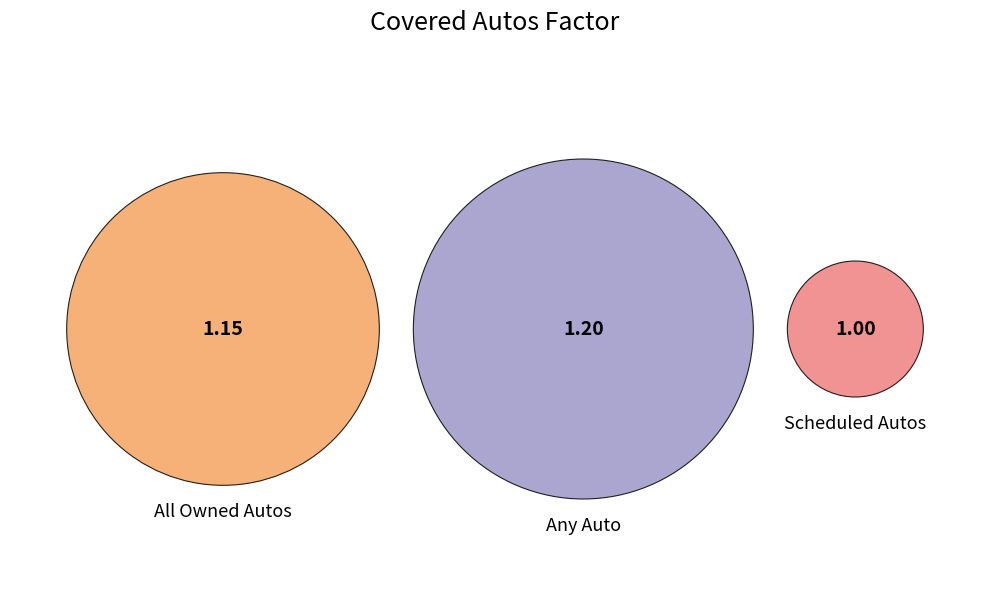

To the nearest percent, what portion does Scheduled Autos represent?

30%